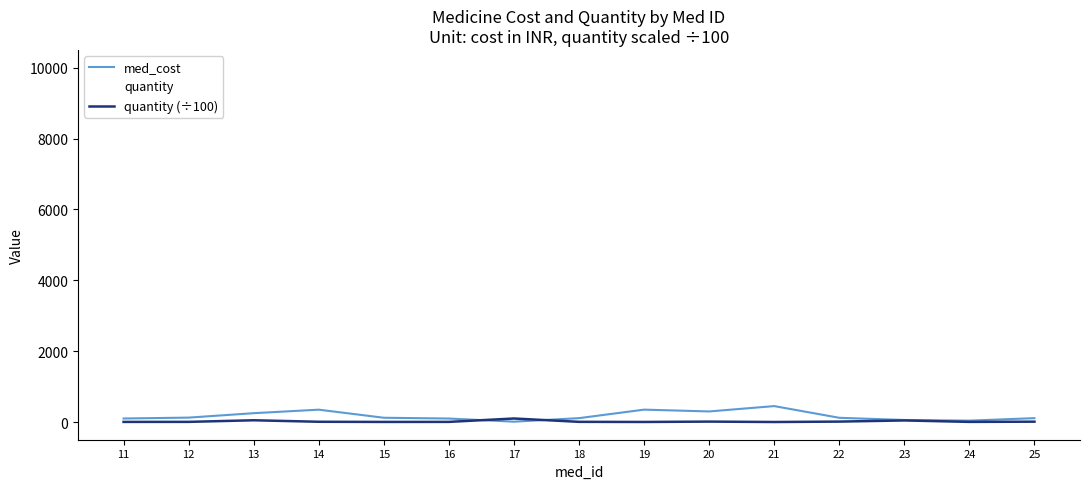

Does the chart have visible grid lines?

No